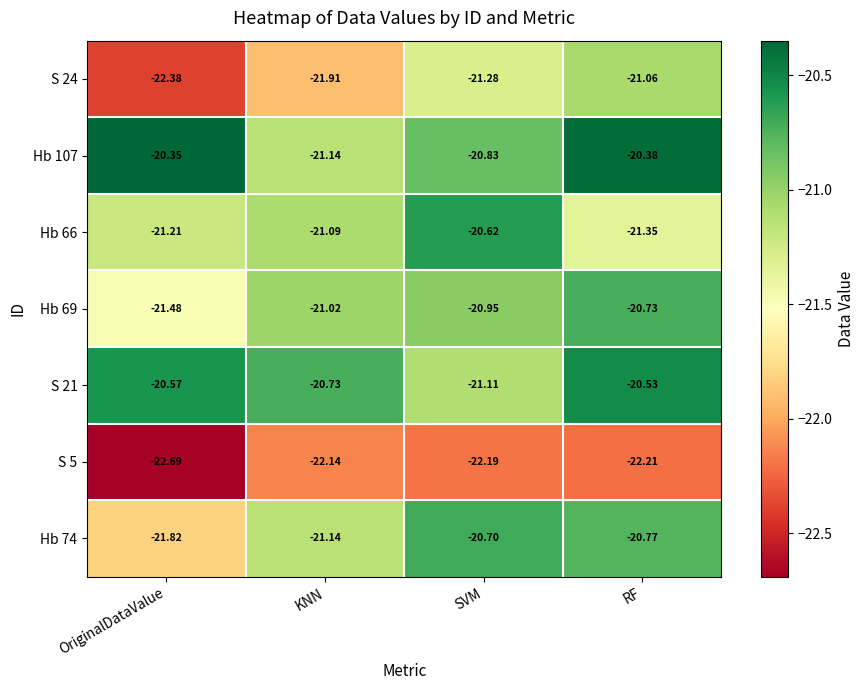

At how many categories does at least one series exceed -21?

4